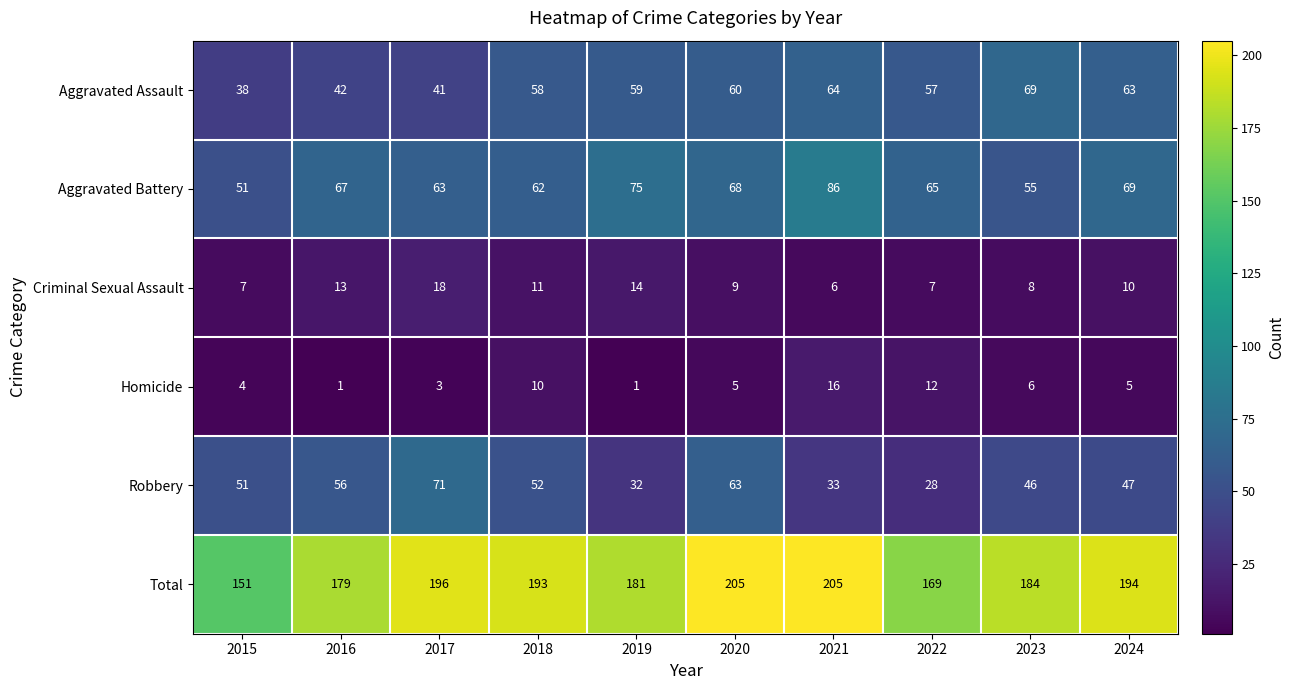

What is the sum of all Robbery values?

479